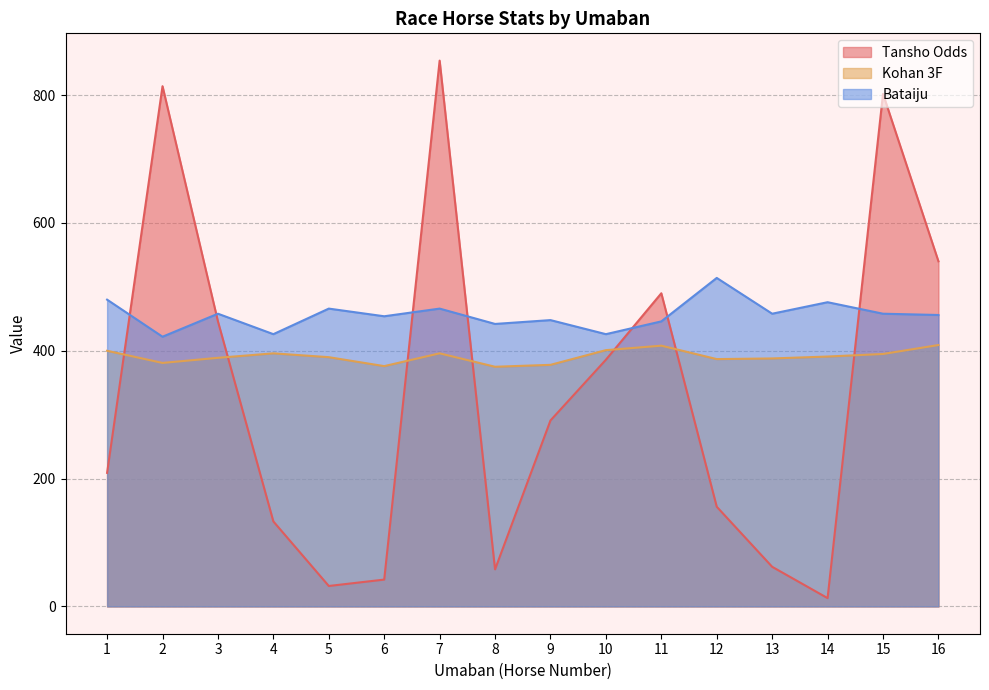

What is the spread (max minus min) of values at 3?

69